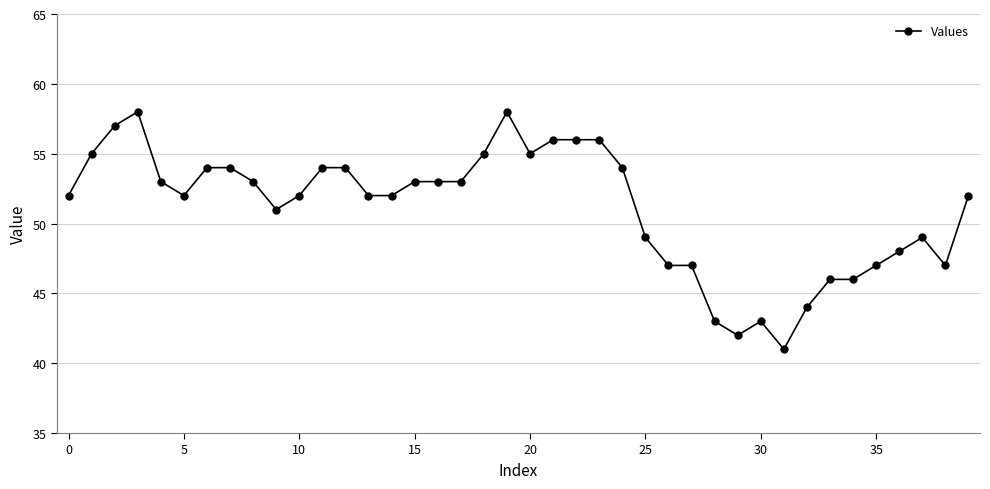

True or false: the data has more than 0 interior local peaks.

True